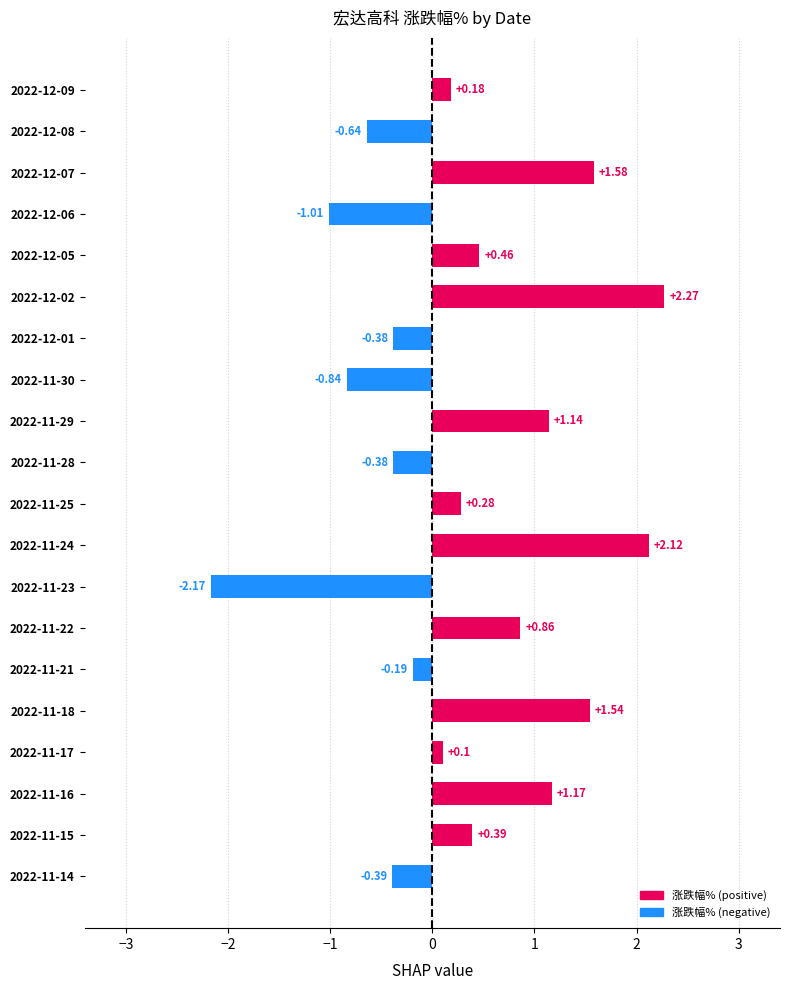

At which category does the chart reach its peak across all series?

2022-12-02